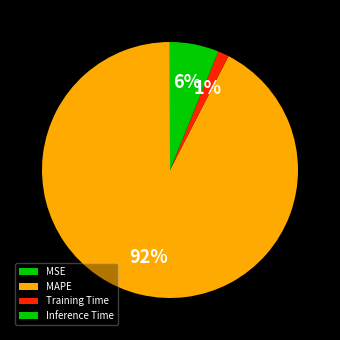

What is the change in value from MAPE to Inference Time?

-14.5